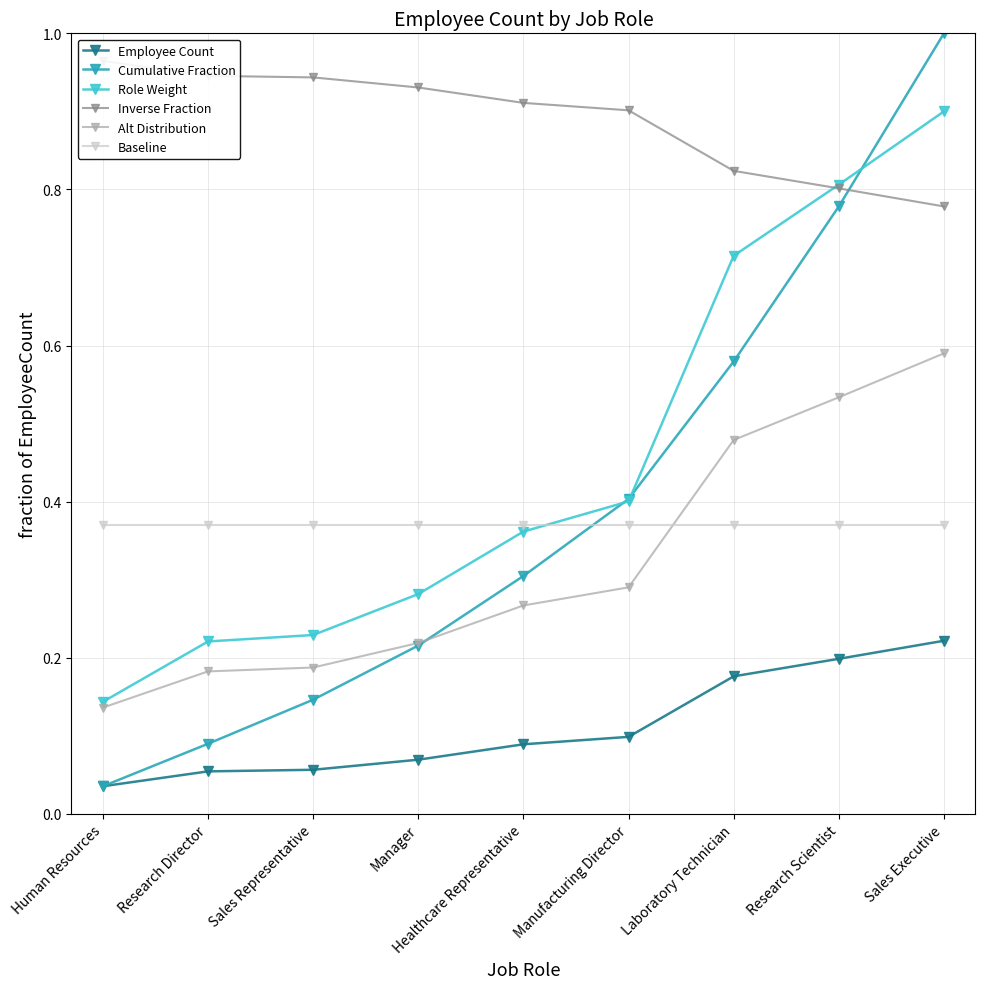

What is the label of the 5th point from the right?

Healthcare Representative